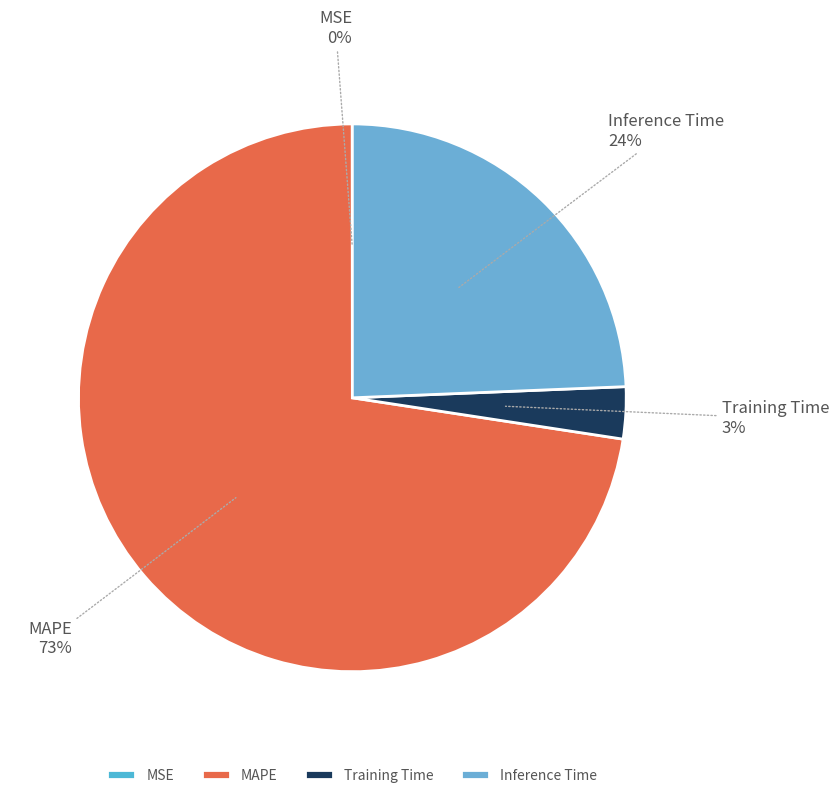

To the nearest percent, what is the difference between the MAPE and Training Time slice percentages?

70%